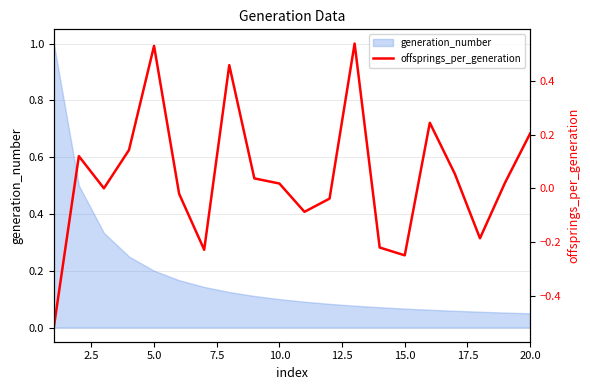

What is the maximum value for generation_number?

1.0